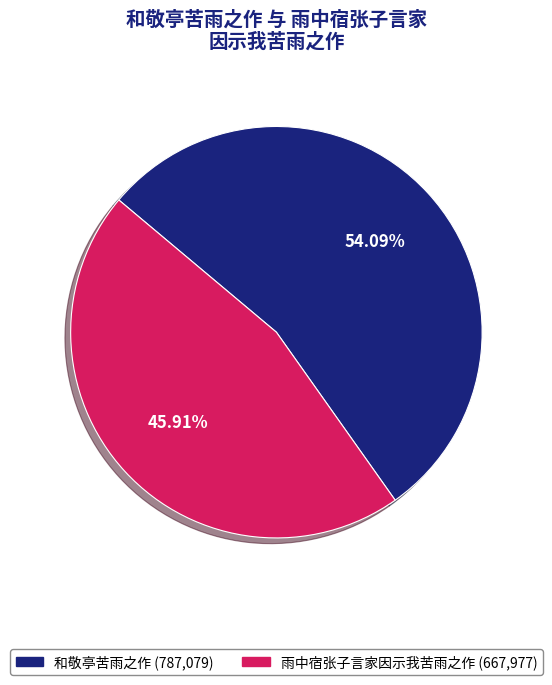

To the nearest percent, what percentage of the pie is 雨中宿张子言家因示我苦雨之作?

46%